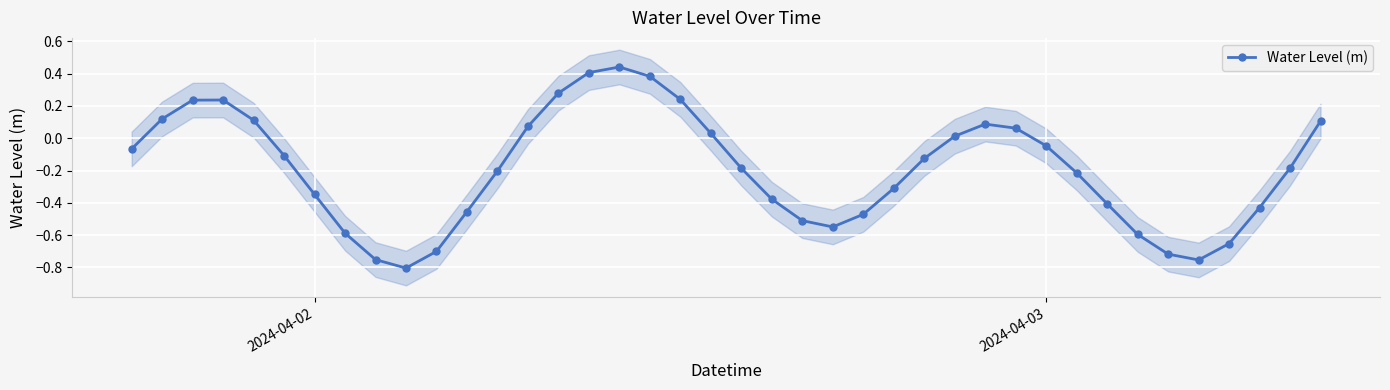

True or false: Water Level (m) has more than 2 points higher than both neighbors.

True